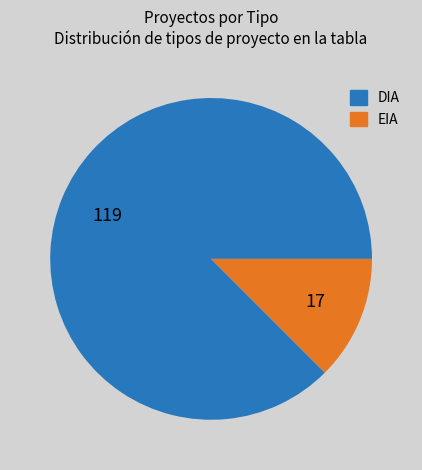

Between DIA and EIA, which is larger?

DIA